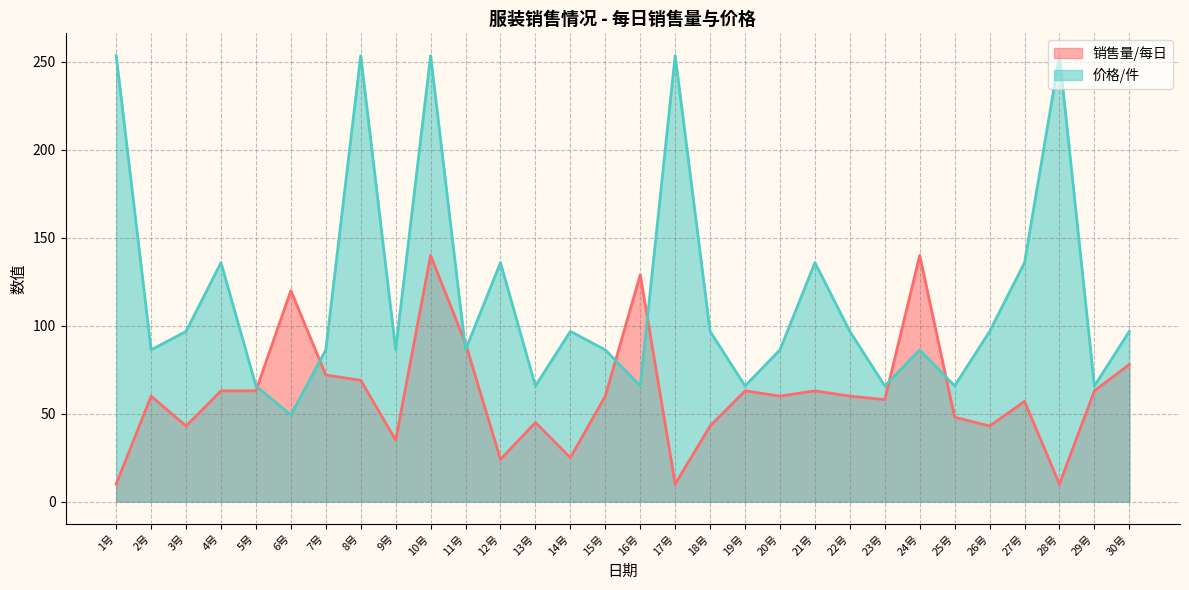

What is the value of the 价格/件 point at the 9th from the left?

86.3